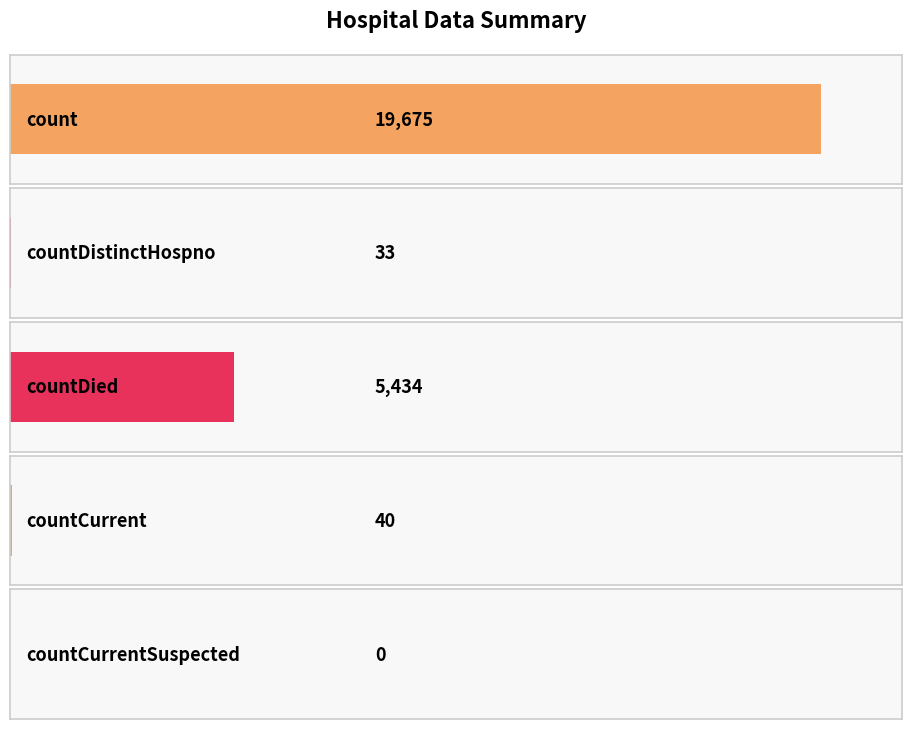

Is it true that the value at countCurrent is 40?

True